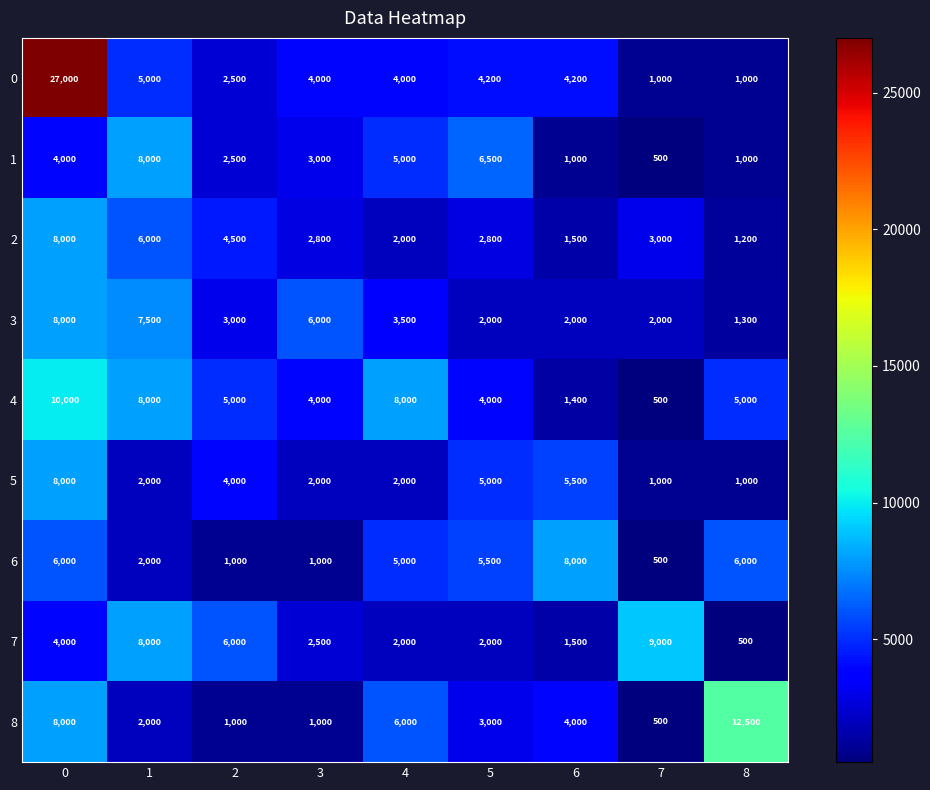

What is the total value across all series at 3?

26300